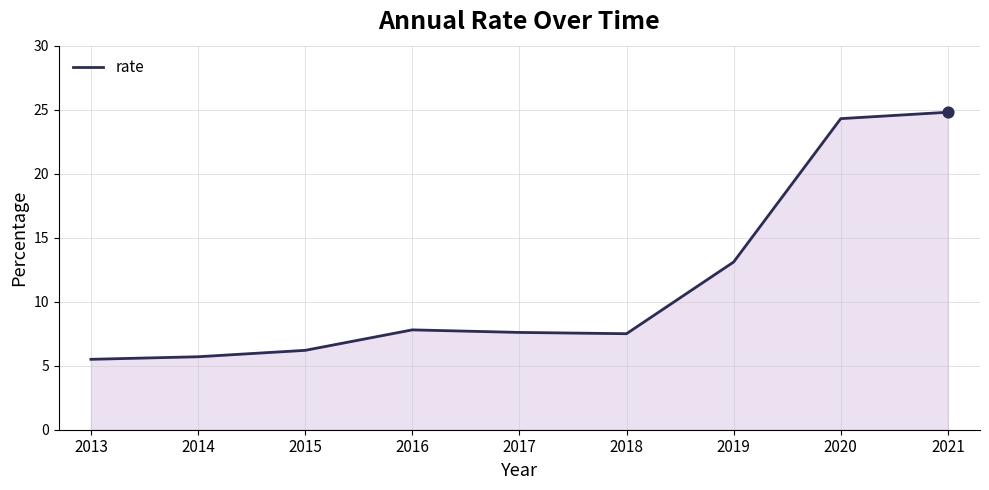

What is the ratio of the value at 2015 to the value at 2020?

0.3